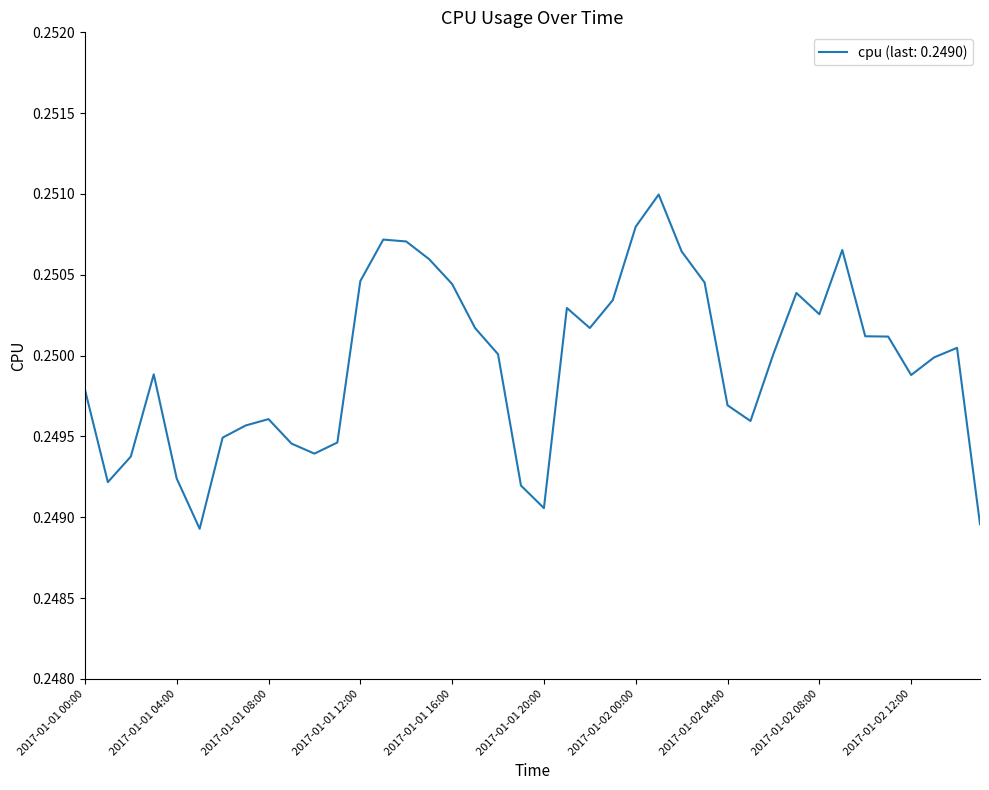

Rank the categories by value from highest to lowest.

2017-01-02 01:00, 2017-01-02 00:00, 2017-01-01 13:00, 2017-01-01 14:00, 2017-01-02 09:00, 2017-01-02 02:00, 2017-01-01 15:00, 2017-01-01 12:00, 2017-01-02 03:00, 2017-01-01 16:00, 2017-01-02 07:00, 2017-01-01 23:00, 2017-01-01 21:00, 2017-01-02 08:00, 2017-01-01 22:00, 2017-01-01 17:00, 2017-01-02 10:00, 2017-01-02 11:00, 2017-01-02 14:00, 2017-01-02 06:00, 2017-01-01 18:00, 2017-01-02 13:00, 2017-01-01 03:00, 2017-01-02 12:00, 2017-01-01 00:00, 2017-01-02 04:00, 2017-01-01 08:00, 2017-01-02 05:00, 2017-01-01 07:00, 2017-01-01 06:00, 2017-01-01 11:00, 2017-01-01 09:00, 2017-01-01 10:00, 2017-01-01 02:00, 2017-01-01 04:00, 2017-01-01 01:00, 2017-01-01 19:00, 2017-01-01 20:00, 2017-01-02 15:00, 2017-01-01 05:00